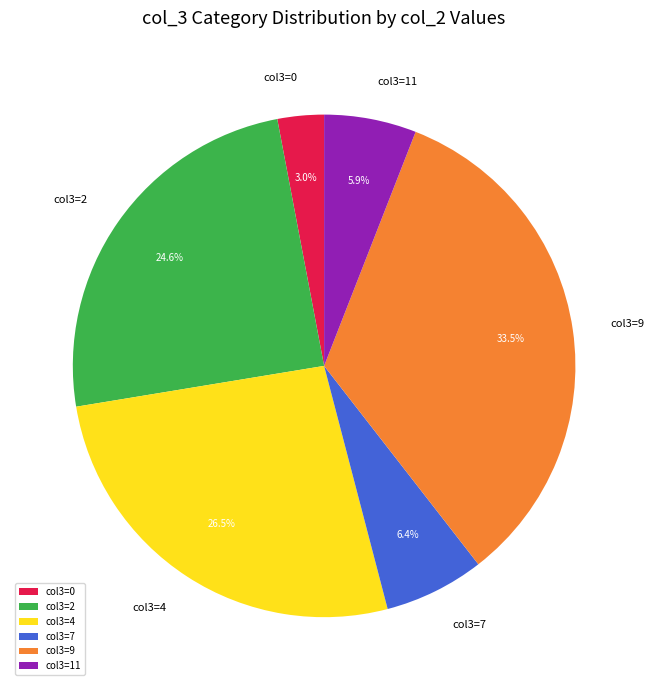

What portion of the pie excludes col3=9?

66.5%